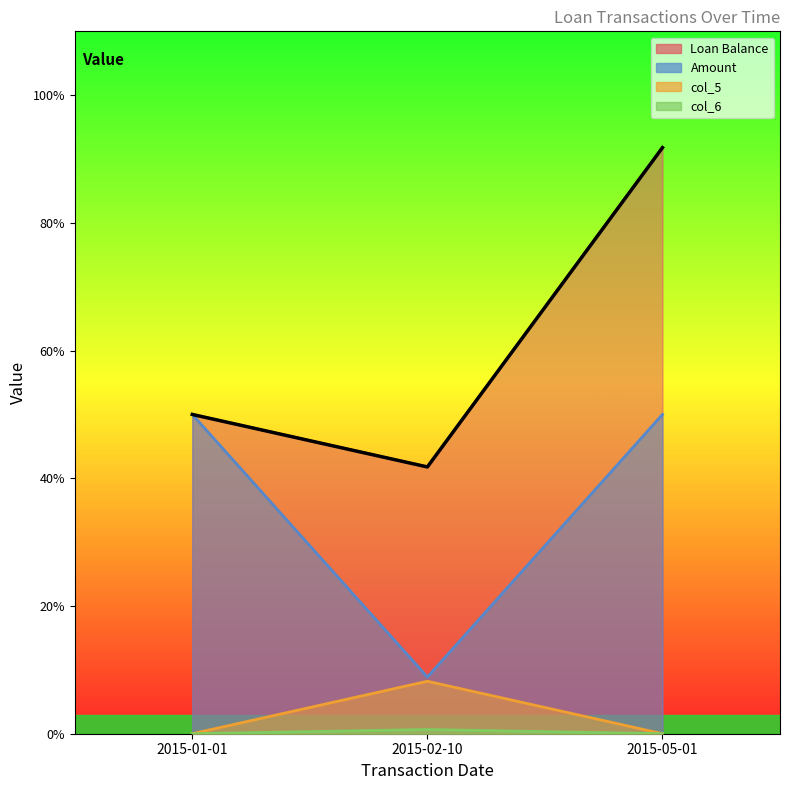

The value of col_6 at 2015-05-01 is -136.6. True or false?

False